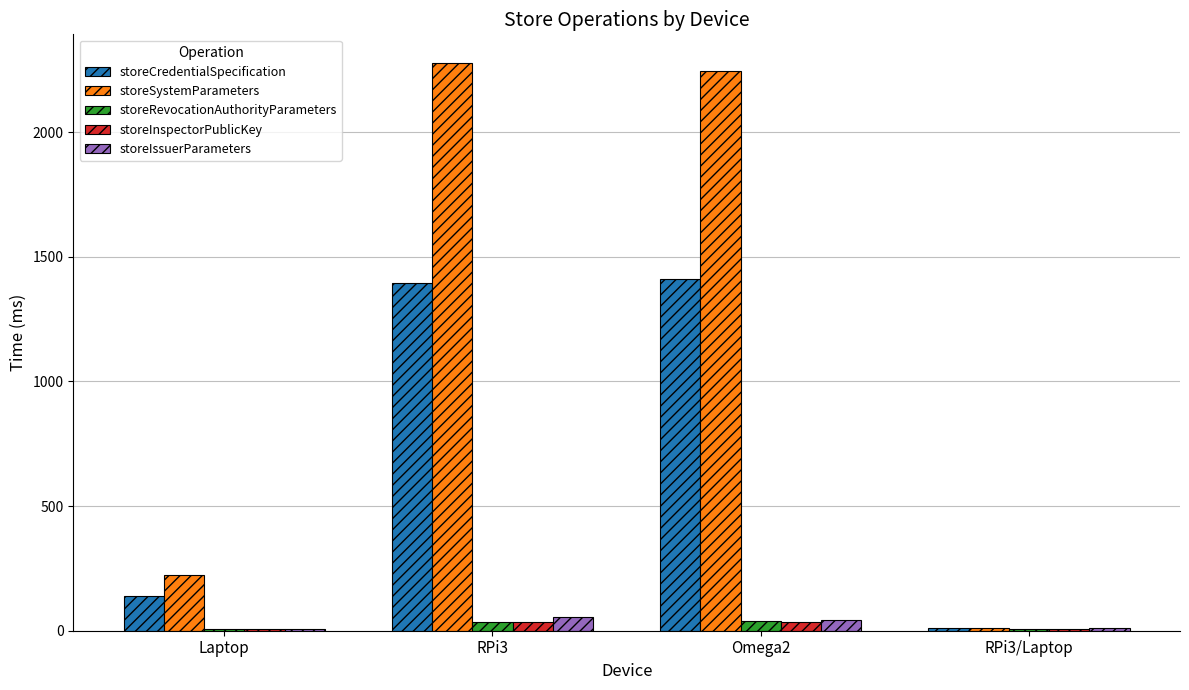

Between Laptop and RPi3/Laptop, which series saw the biggest shift?

storeSystemParameters